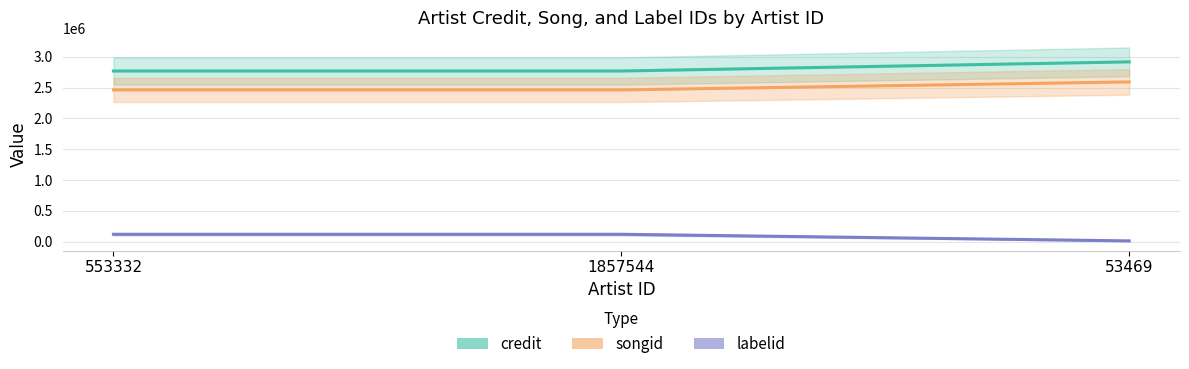

Between 1857544 and 553332, which is larger?

1857544